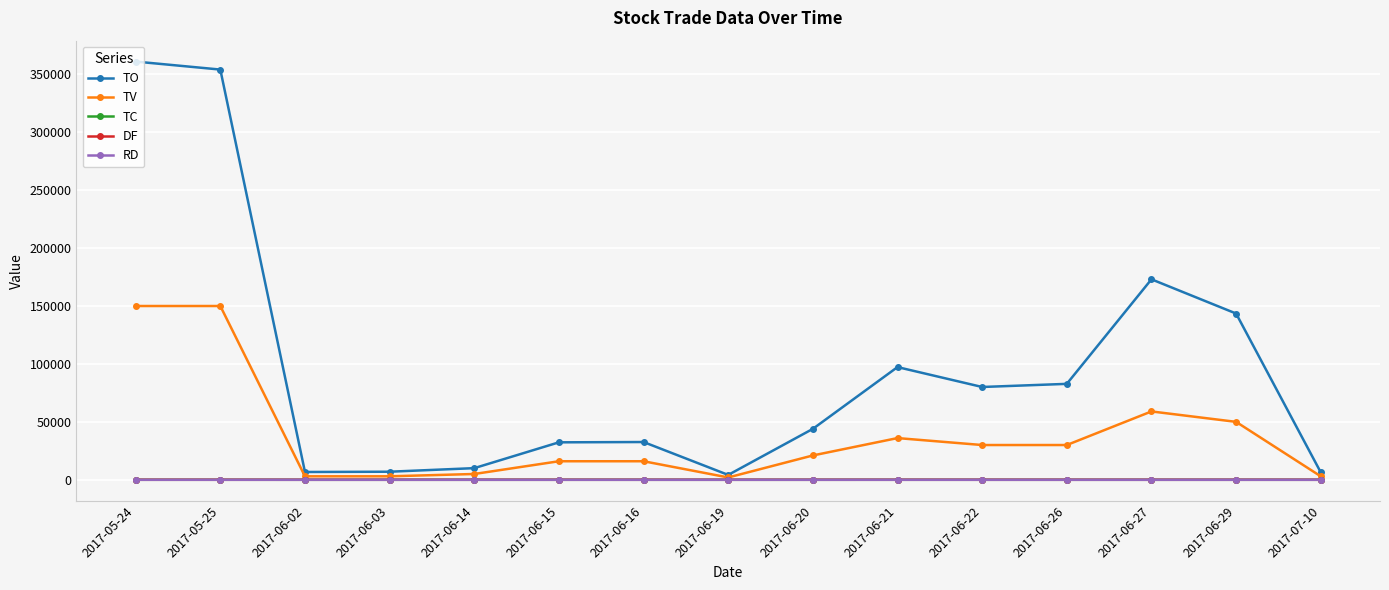

What is the minimum value shown in the chart?

-1.0